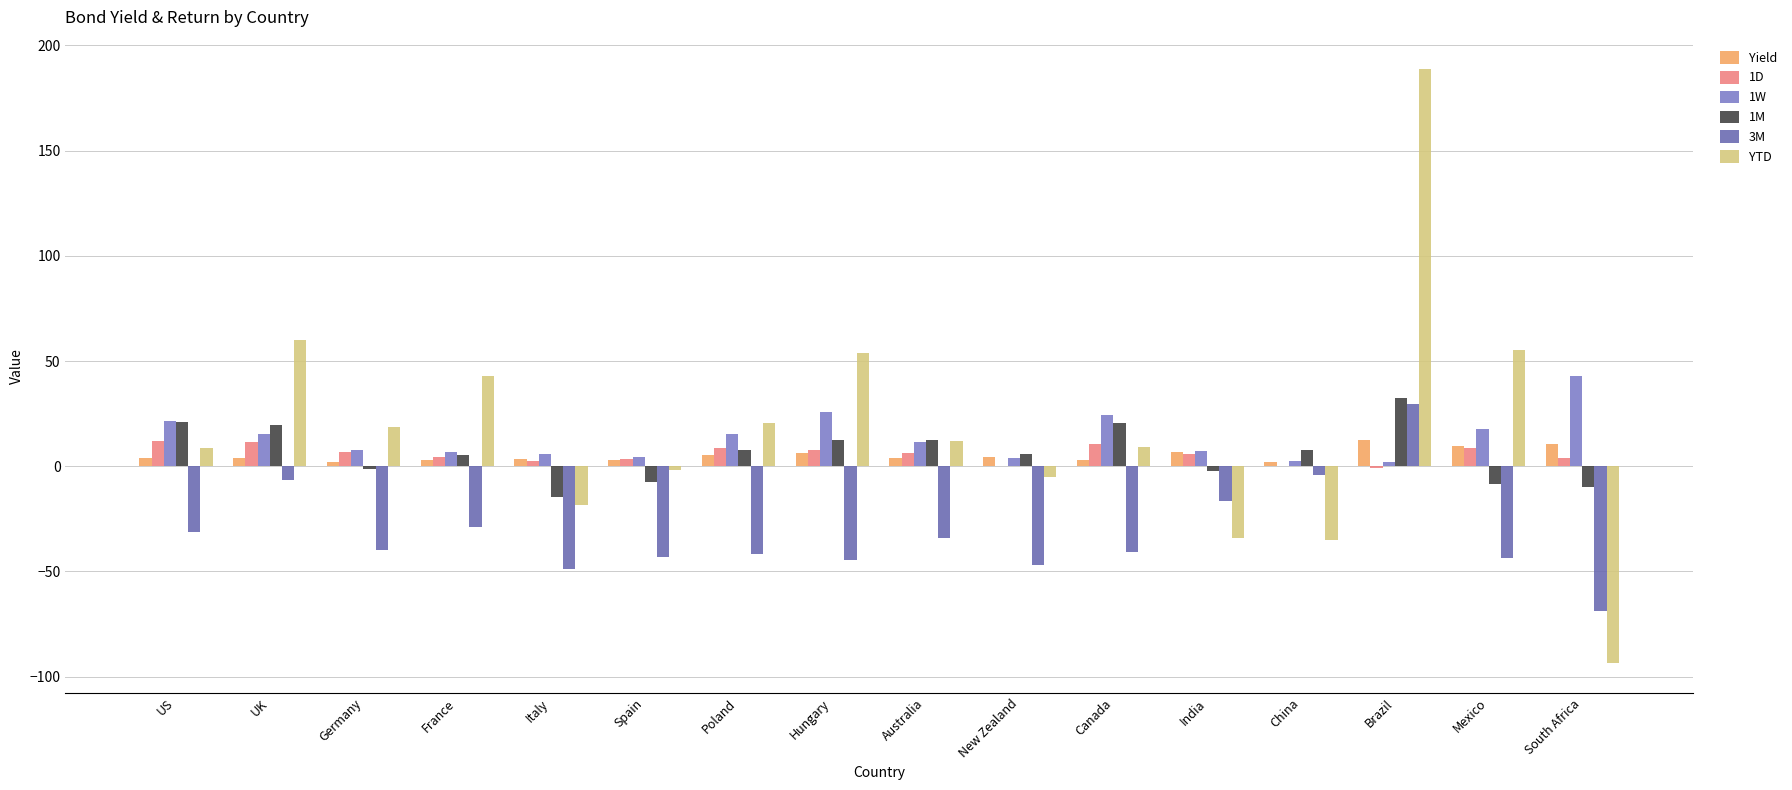

Does the chart contain stacked bars?

No